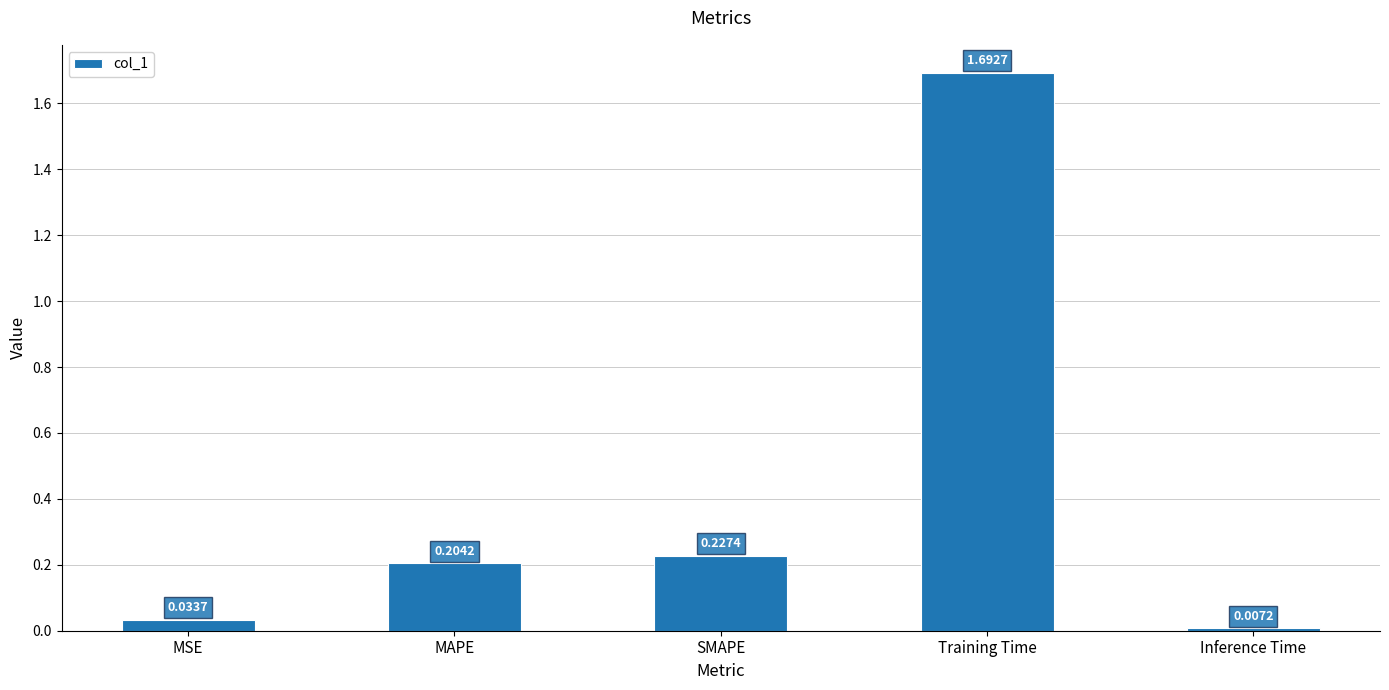

Is it true that the value at MAPE is 0.1?

False